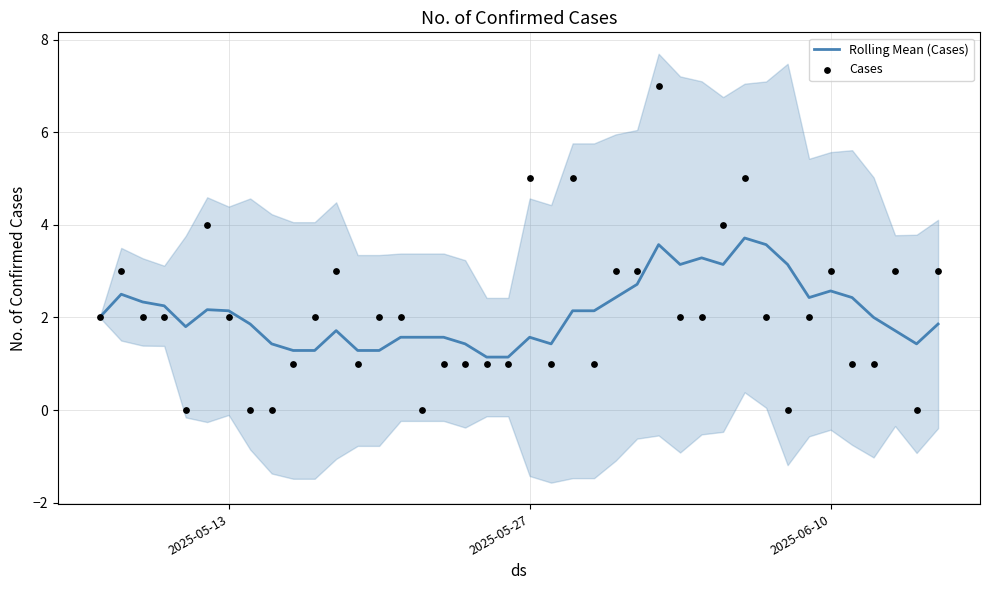

At how many categories does at least one series exceed 3?

10